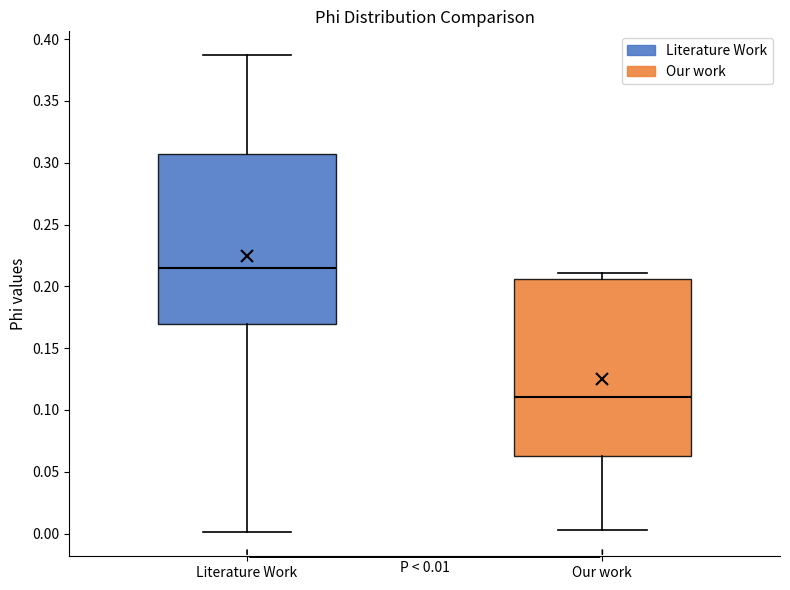

Which box is the tallest, from its lower edge to its upper edge?

Our work